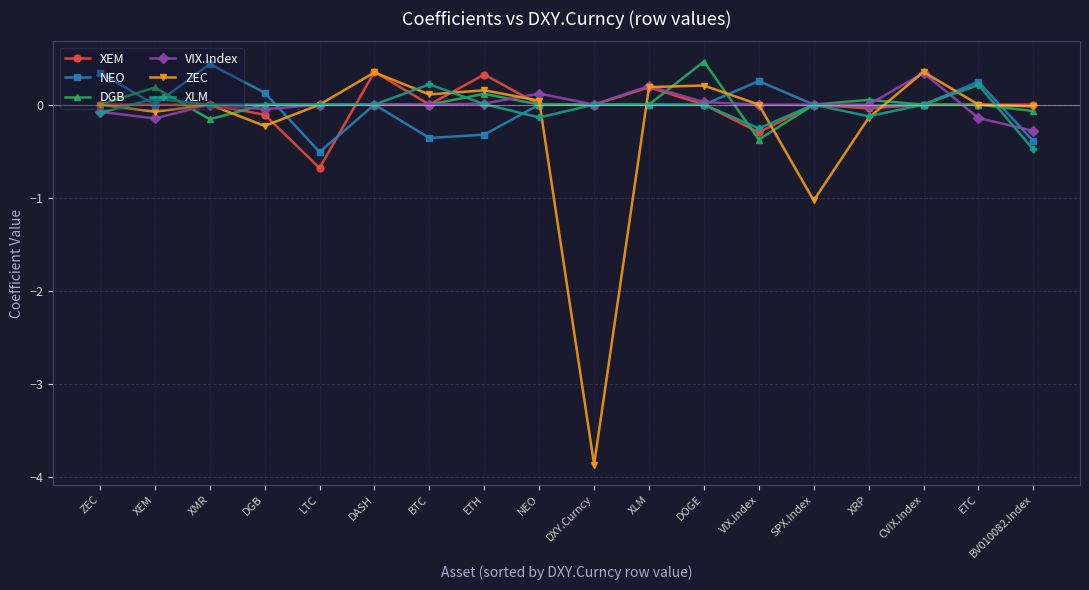

True or false: NEO has more than 1 interior local peaks.

True